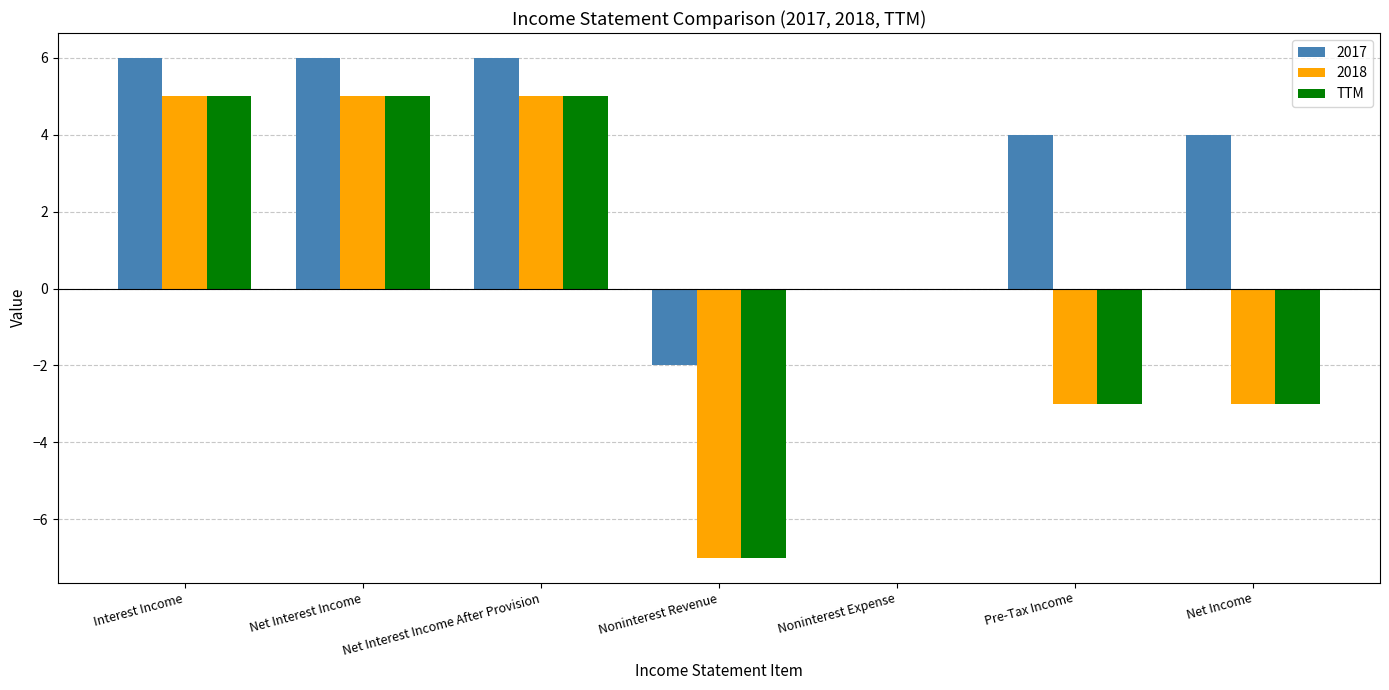

Are the bars horizontal?

No